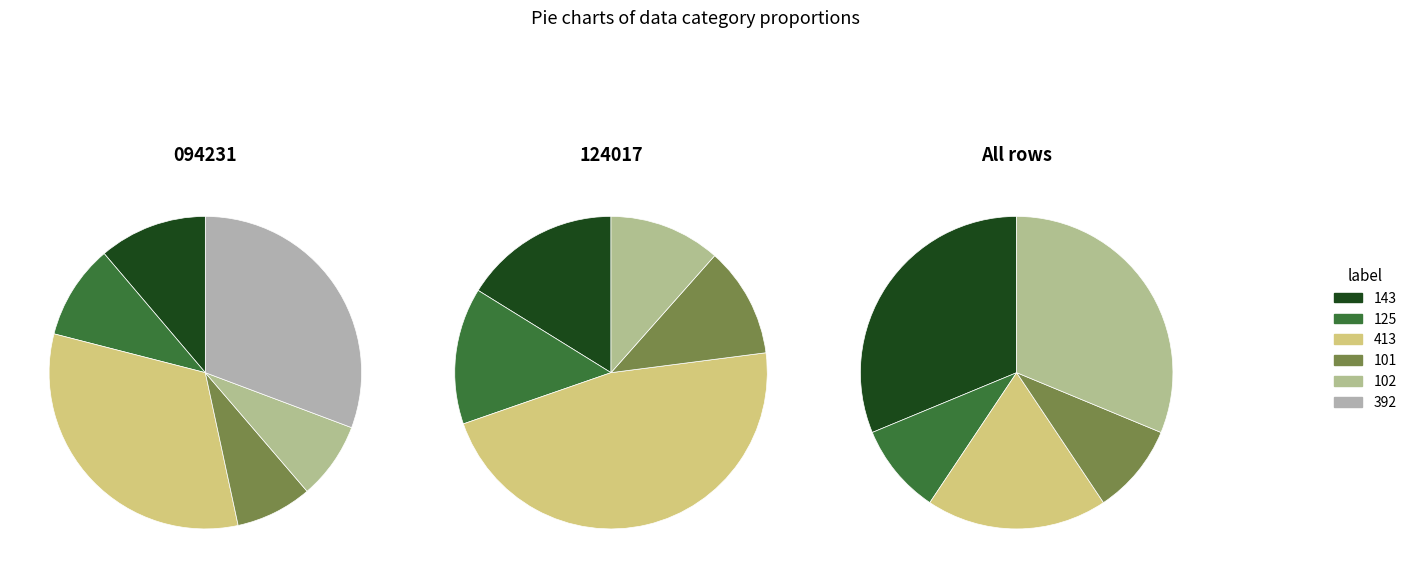

To the nearest percent, what is the difference between the largest and smallest slice percentages?

36%